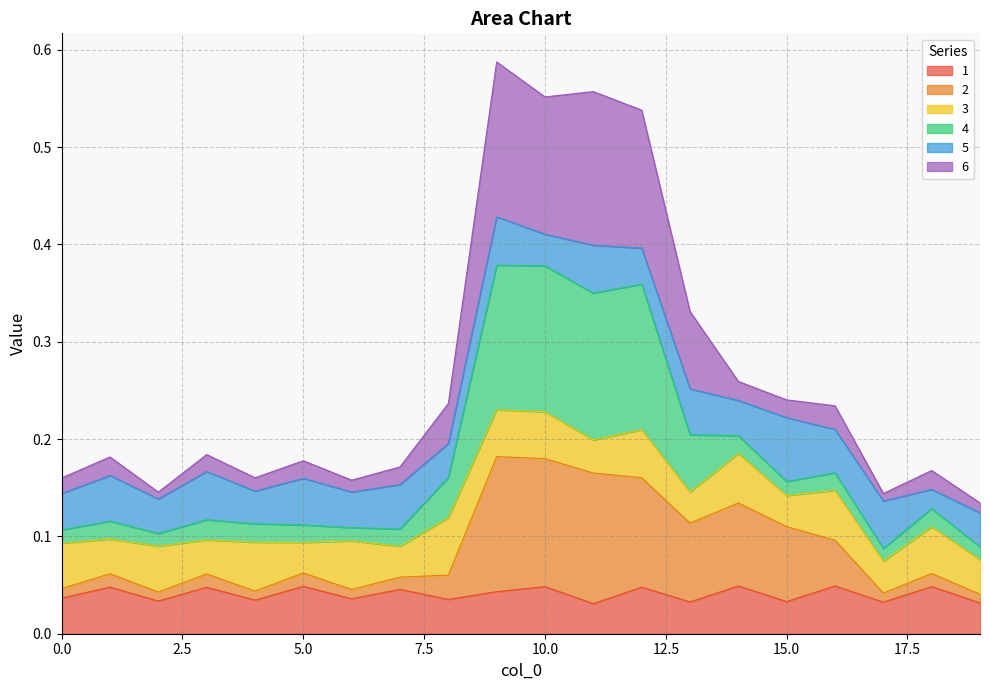

What is the value of the 2 point at the 14th from the left?

0.1